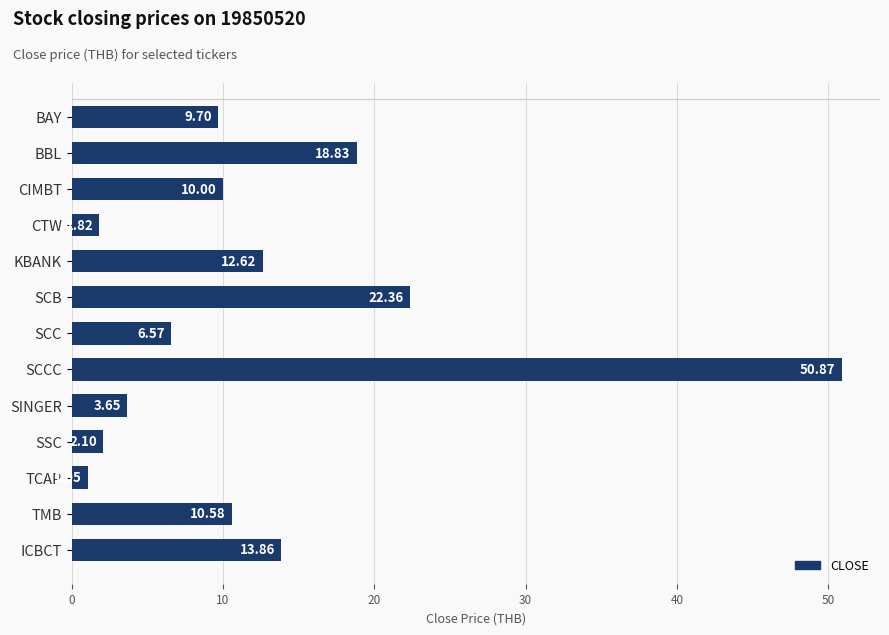

Rank the categories by value from highest to lowest.

SCCC, SCB, BBL, ICBCT, KBANK, TMB, CIMBT, BAY, SCC, SINGER, SSC, CTW, TCAP